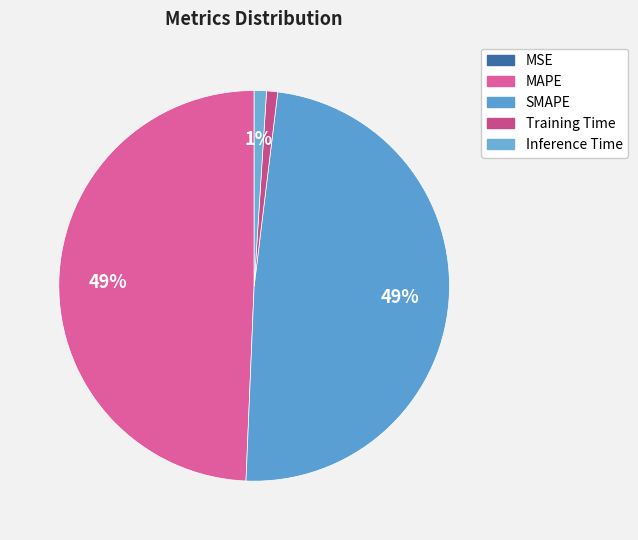

Approximately how many times larger is the value at SMAPE compared to MAPE?

1.0